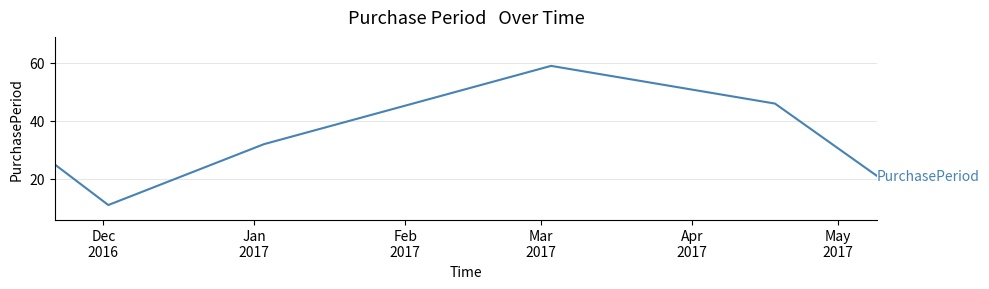

What is the difference between the maximum and minimum values?

48